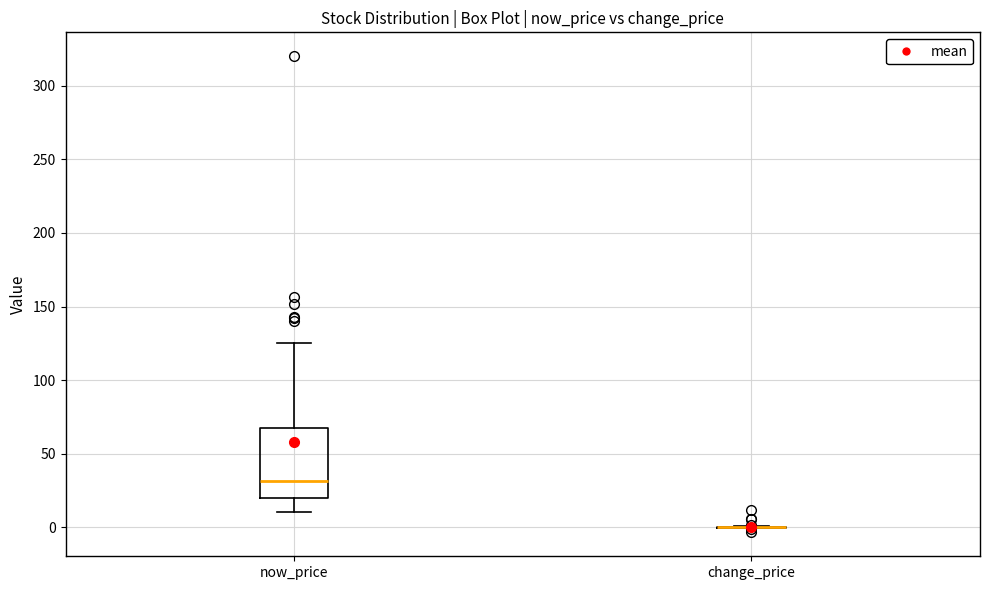

Where is the upper edge of the box for now_price on the y-axis? The values are not printed on the chart, so give them approximately, as read against the axis.

65